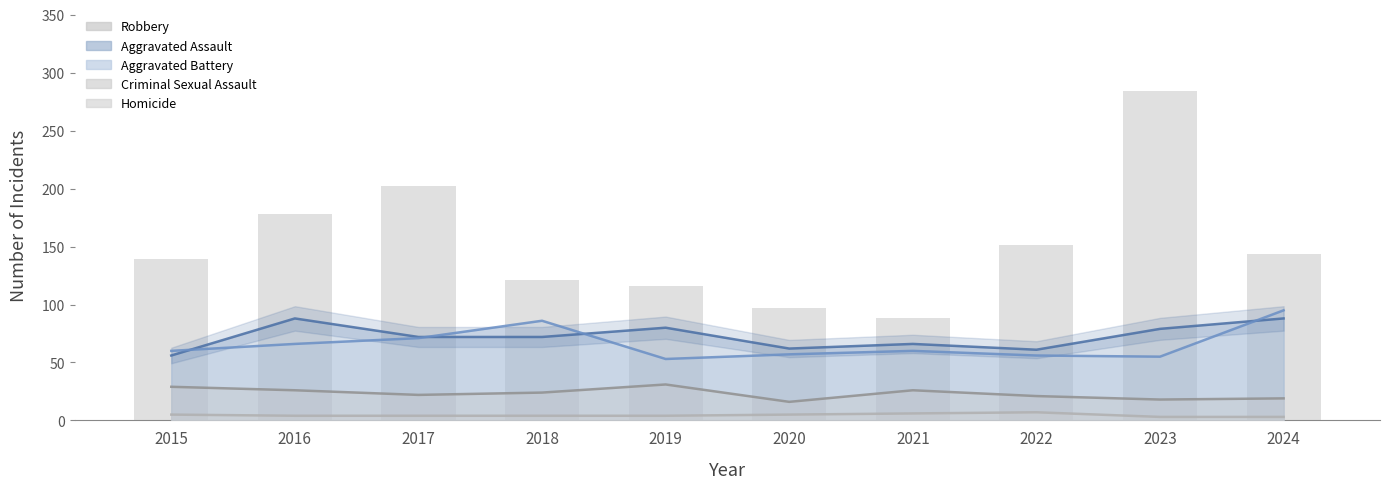

True or false: the data shows 286 at 2017.

False